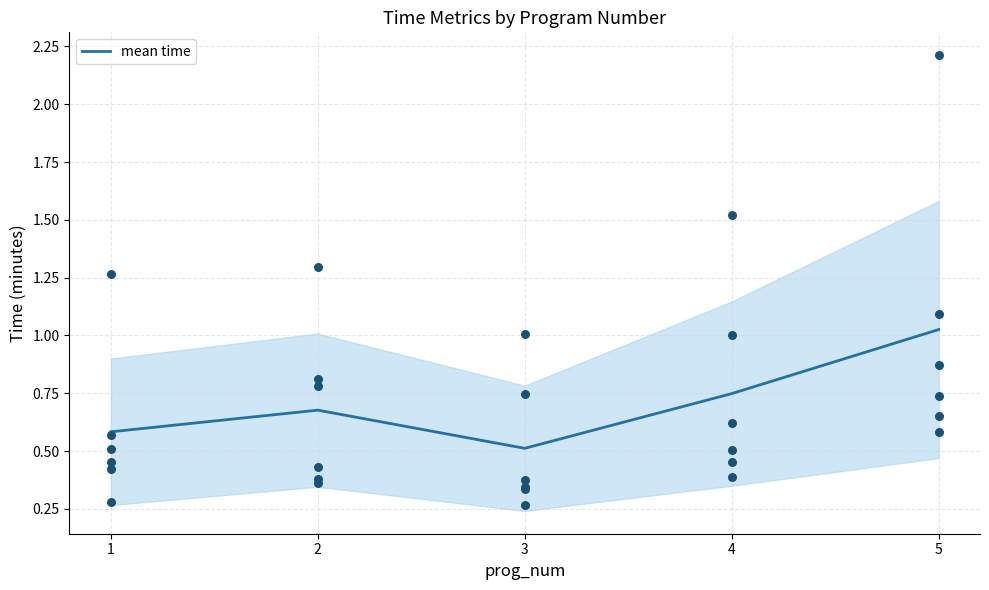

What is the change in value from 2 to 5?

+0.3